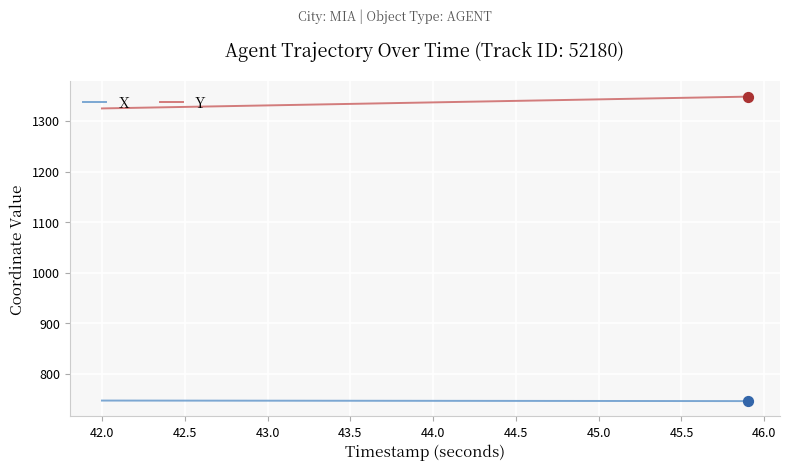

What are all the series names shown in the legend?

X, Y